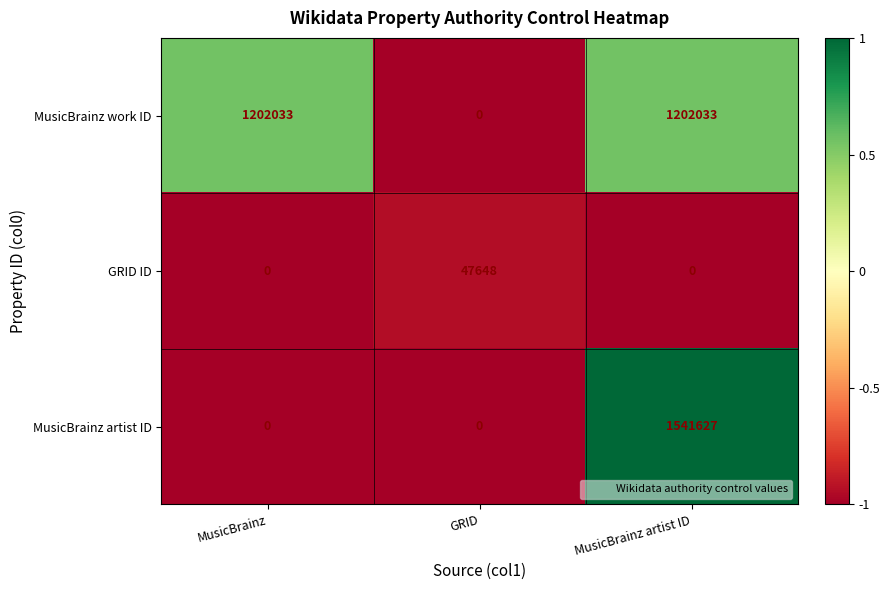

How many series are shown in this chart?

3